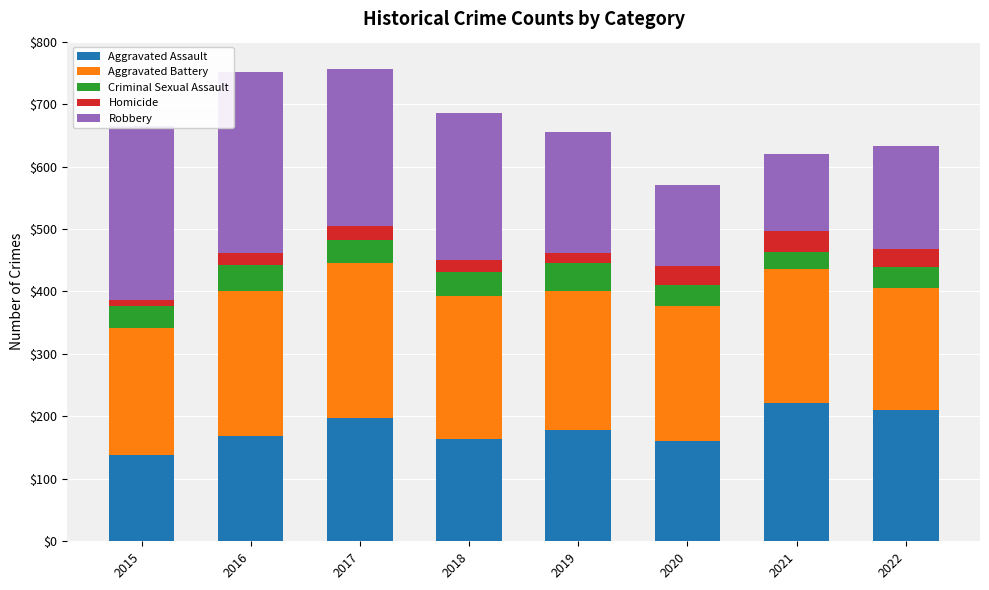

True or false: Aggravated Assault has a value of 138 at 2015.

True